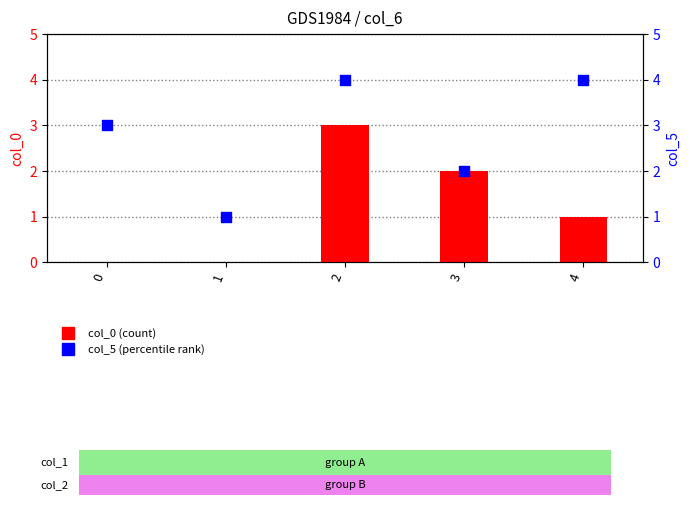

Which series contains the lowest Y value?

col_0 (count)